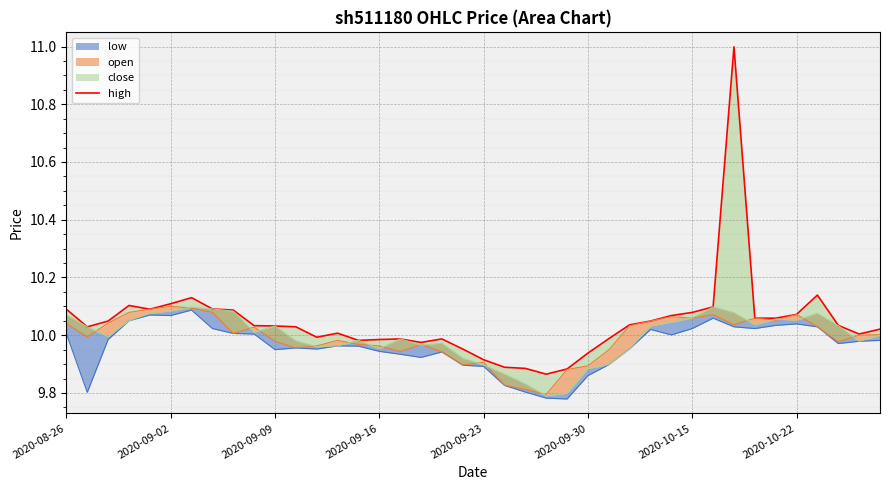

Reading left to right, extract all data points from this chart.

10.1	10.0	10.0	10.1	10.1	10.1	10.1	10.1	10.1	10.0	10.0	10.0	10.0	10.0	10.0	10.0	10.0	10.0	10.0	10.0	9.9	9.9	9.9	9.9	9.9	9.9	10.0	10.0	10.0	10.1	10.1	10.1	11.0	10.1	10.1	10.1	10.1	10.0	10.0	10.0